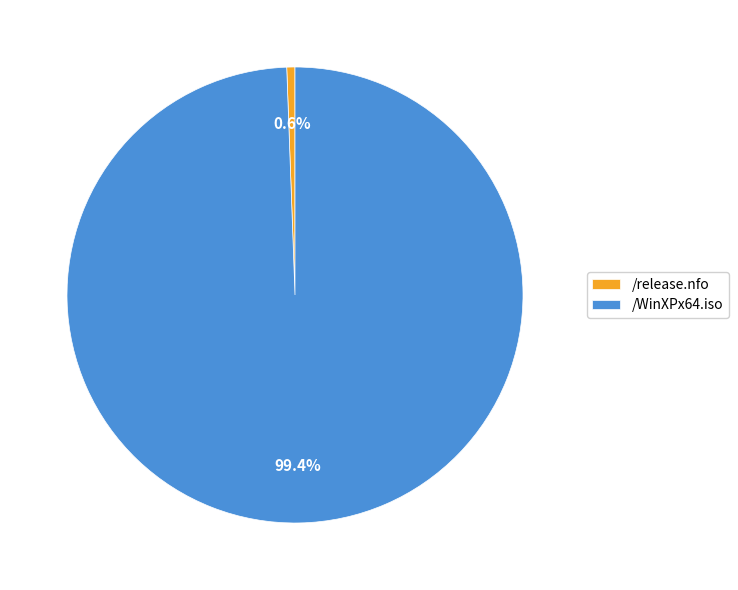

What is the total percentage of /WinXPx64.iso and /release.nfo?

100.0%